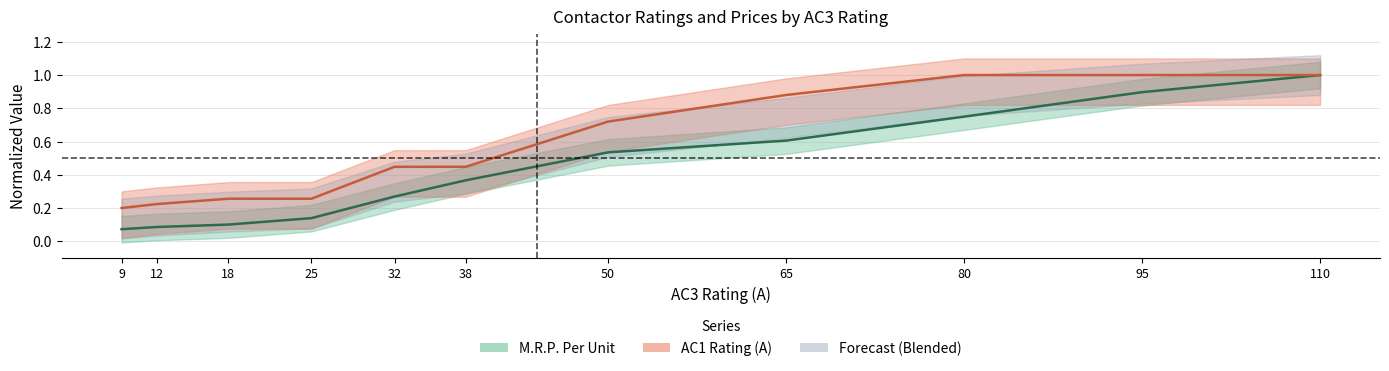

True or false: AC1 Rating (A) has more than 1 interior local peaks.

False